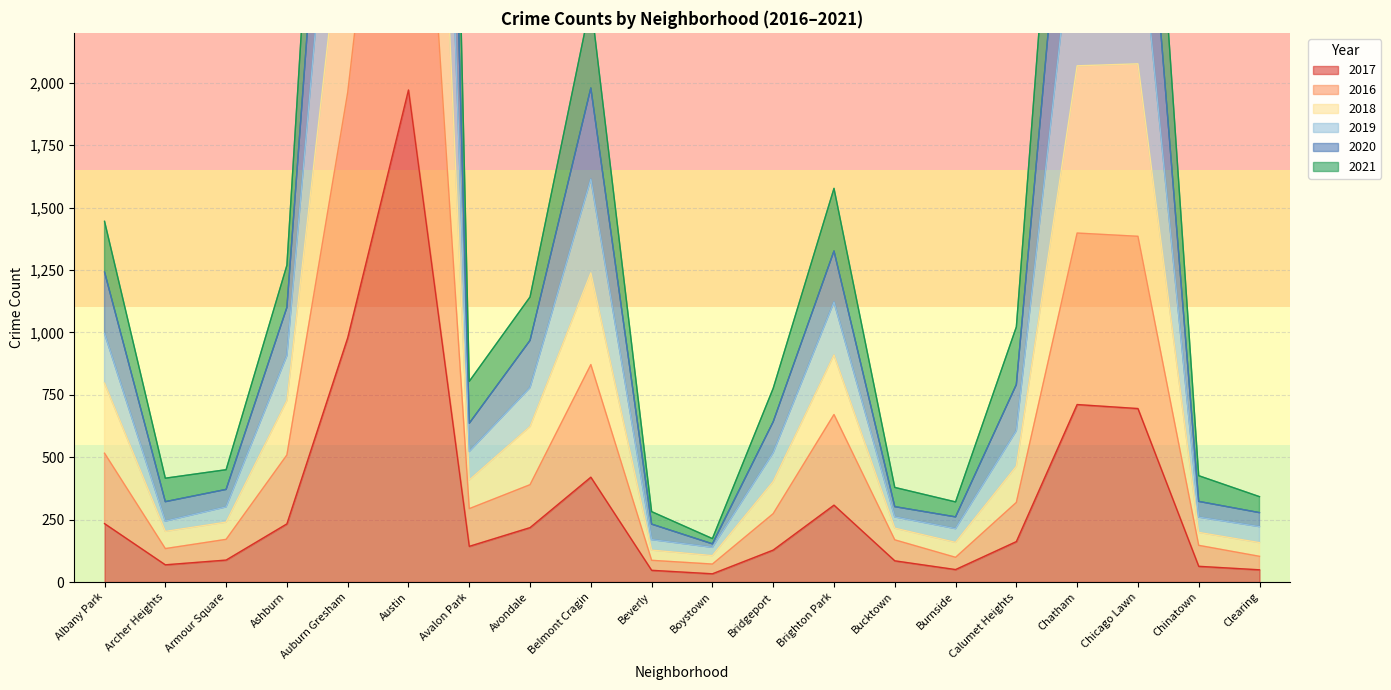

The 2017 series shows 1971 at Austin. True or false?

True